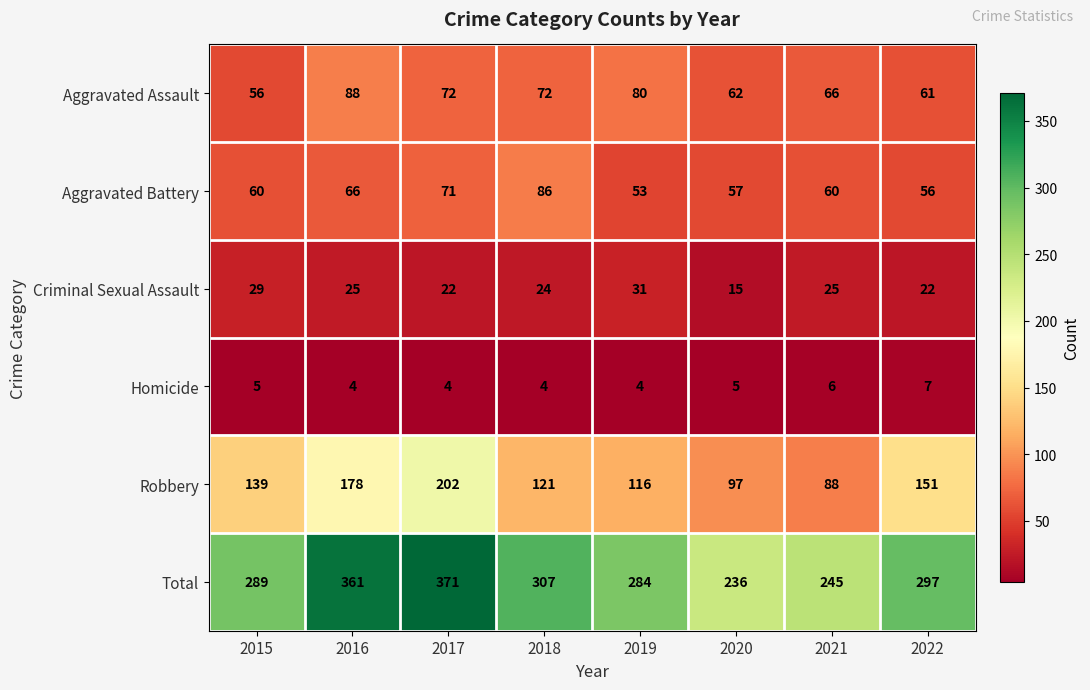

At which category does the chart reach its peak across all series?

2017